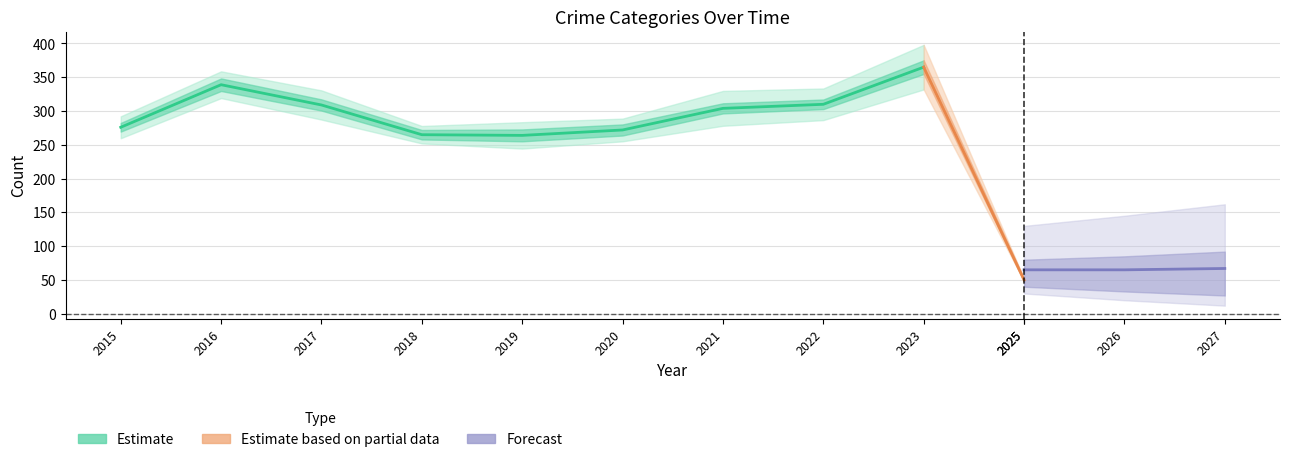

At which category does the chart reach its peak across all series?

2023